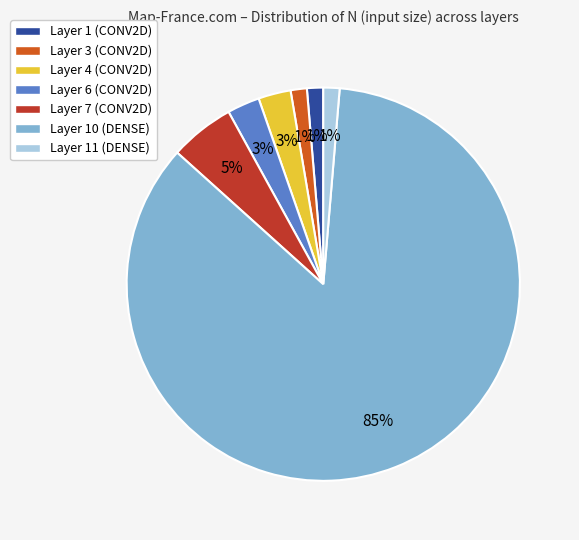

Is there a majority slice in this chart?

Yes